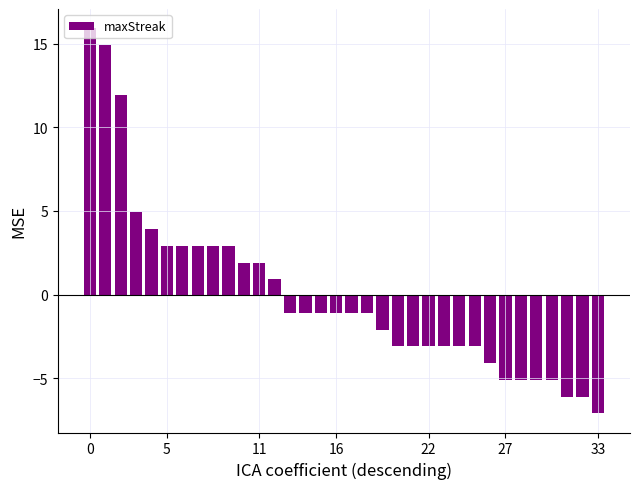

What is the difference between the second highest and second lowest values?

21.0